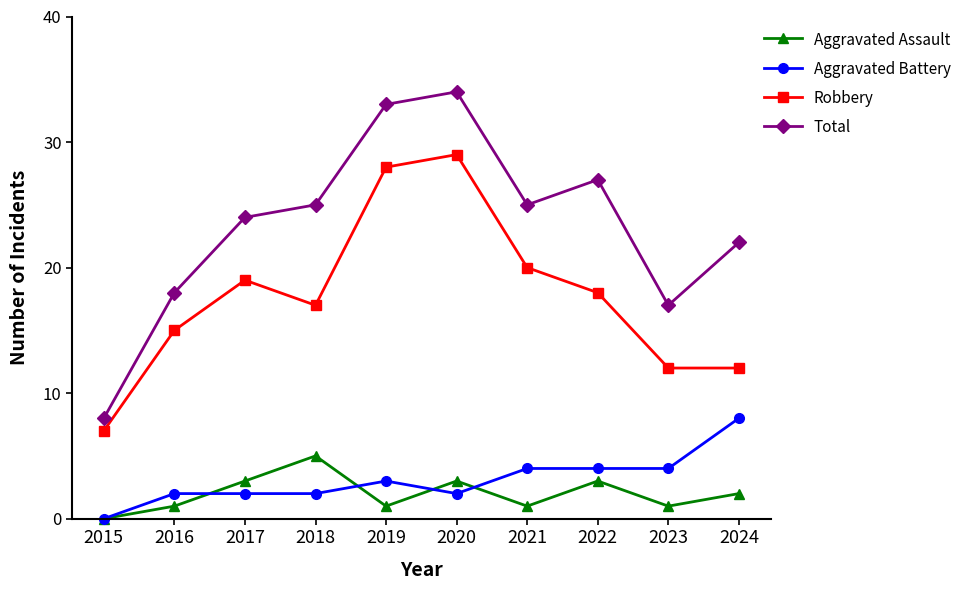

Reading right to left, transcribe all the data shown in this chart.

Aggravated Assault: 2	1	3	1	3	1	5	3	1	0
Aggravated Battery: 8	4	4	4	2	3	2	2	2	0
Robbery: 12	12	18	20	29	28	17	19	15	7
Total: 22	17	27	25	34	33	25	24	18	8